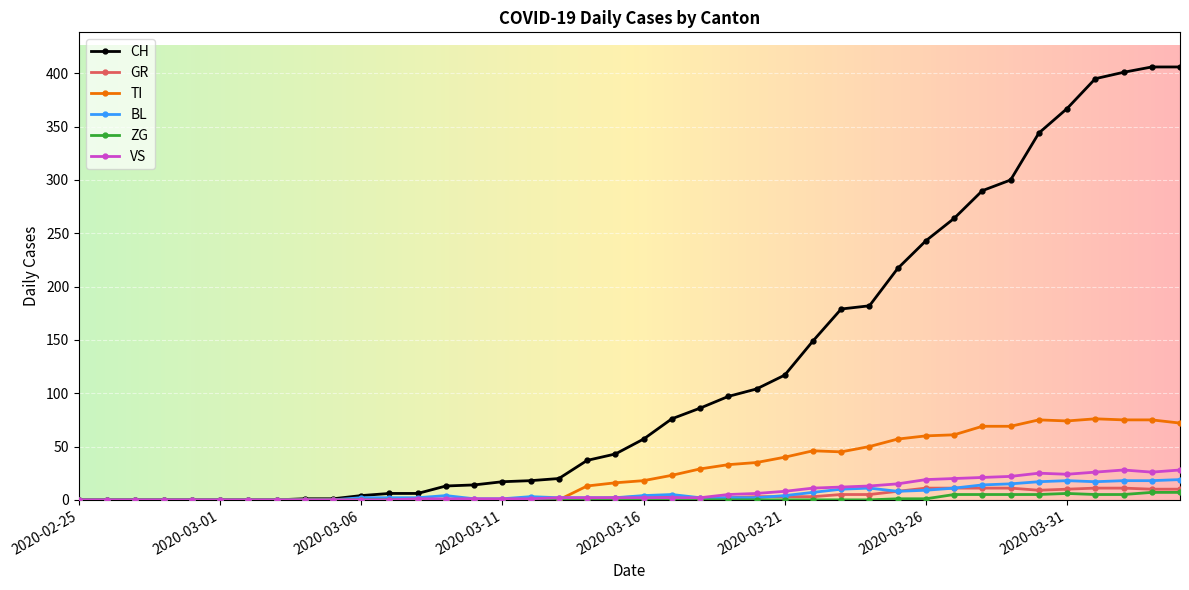

Which series has the largest total across all categories?

CH